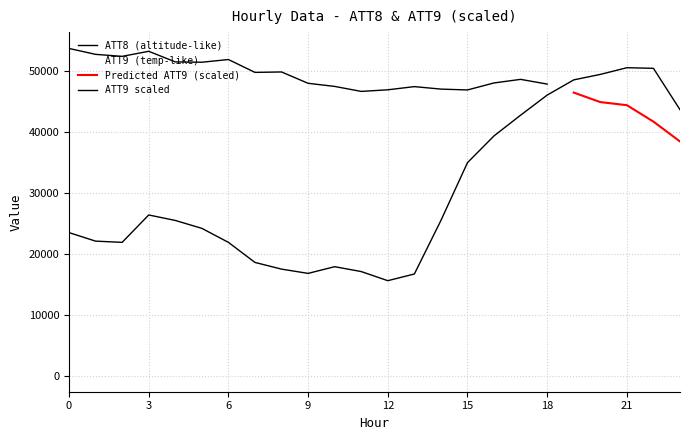

What is the change in value from 9 to 16?

+22600